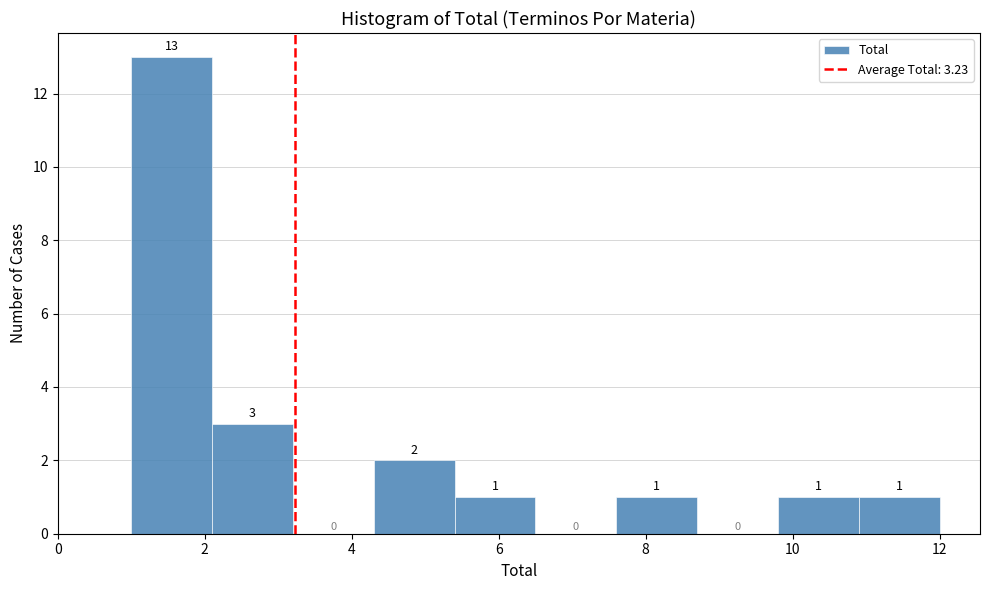

What is the height of the bar covering 9.8 to 10.9 on the x-axis? The bar edges are not printed on the chart, so give them approximately, as read against the axis.

1